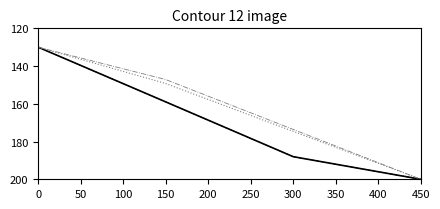

Does the chart display data point markers on the line(s)?

No